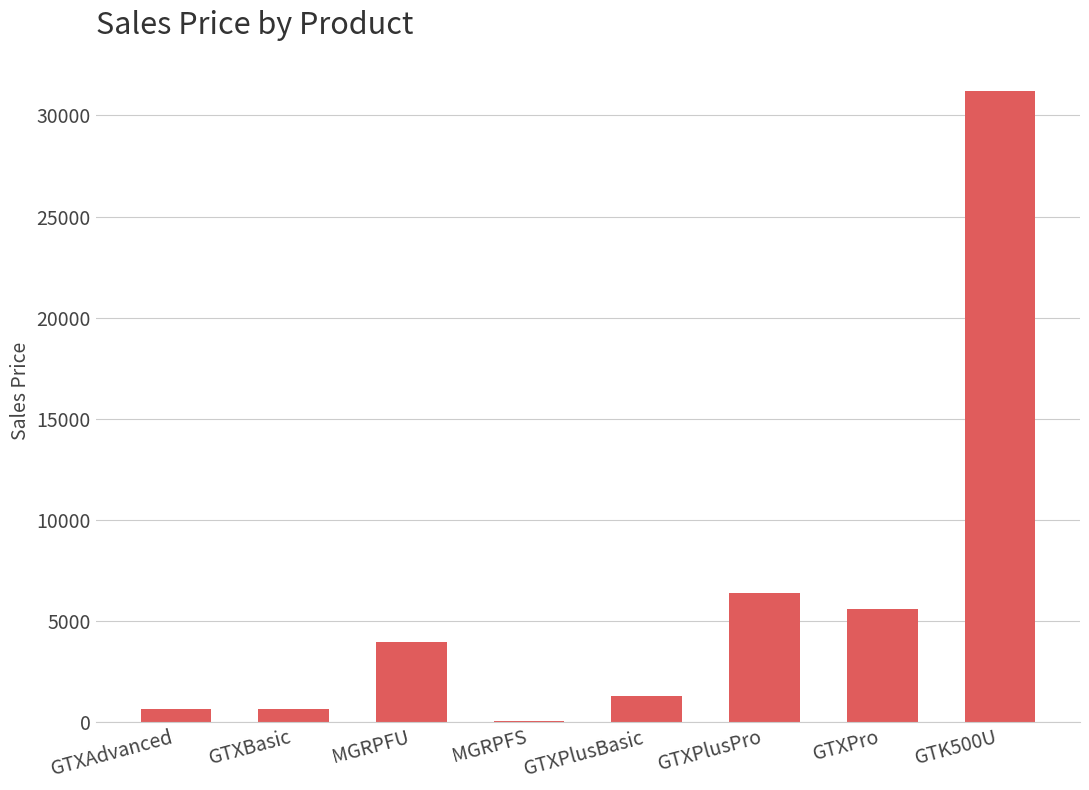

Are the bars horizontal?

No